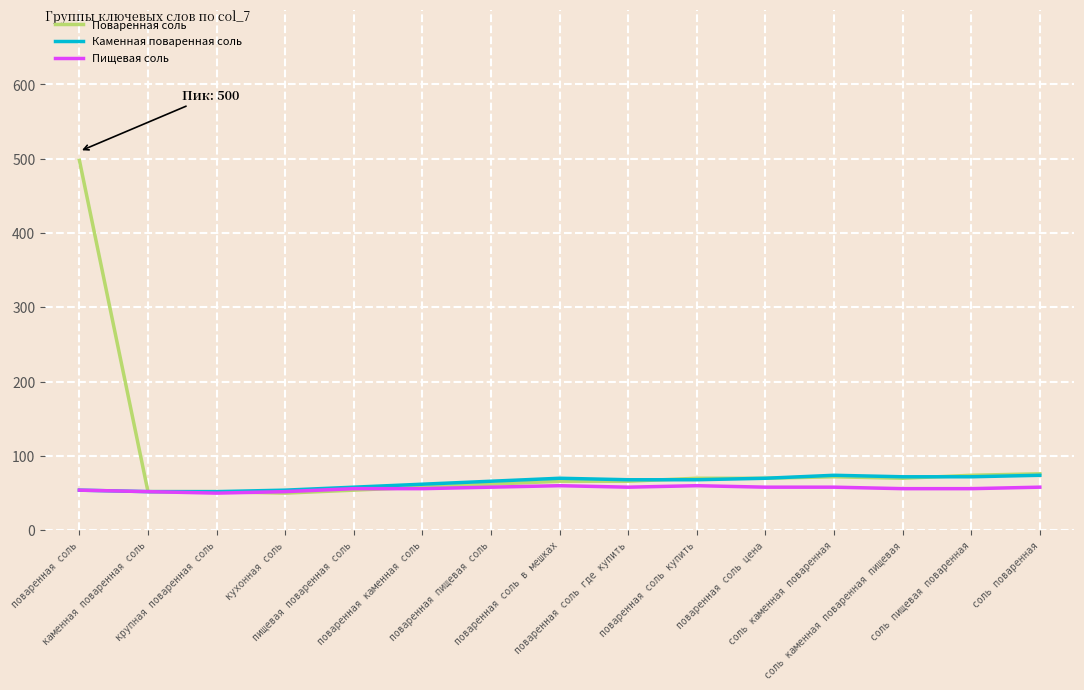

What is the minimum value for Поваренная соль?

50